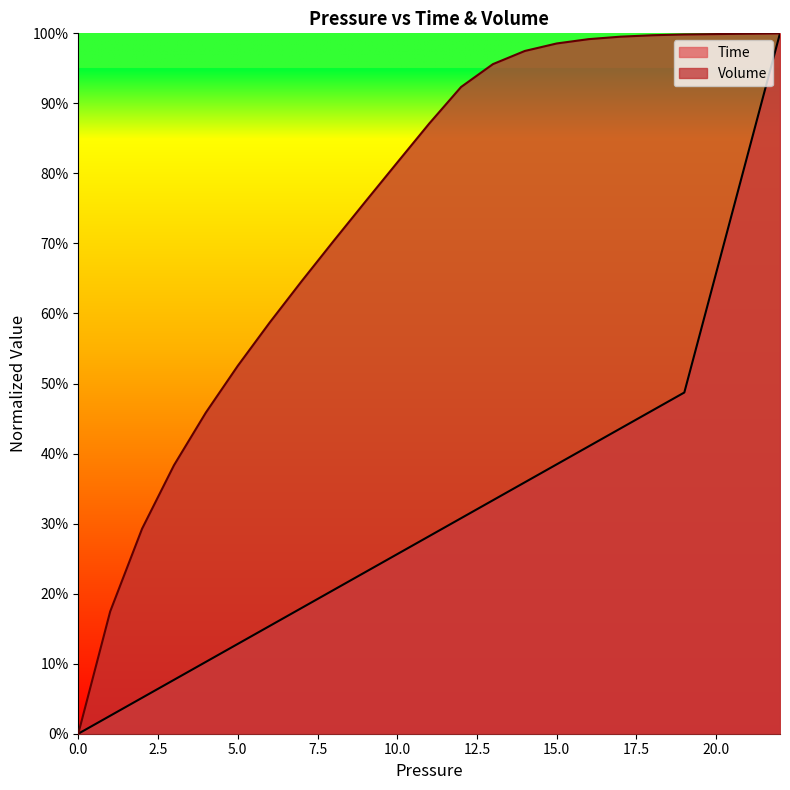

True or false: Time has more than 0 points higher than both neighbors.

False